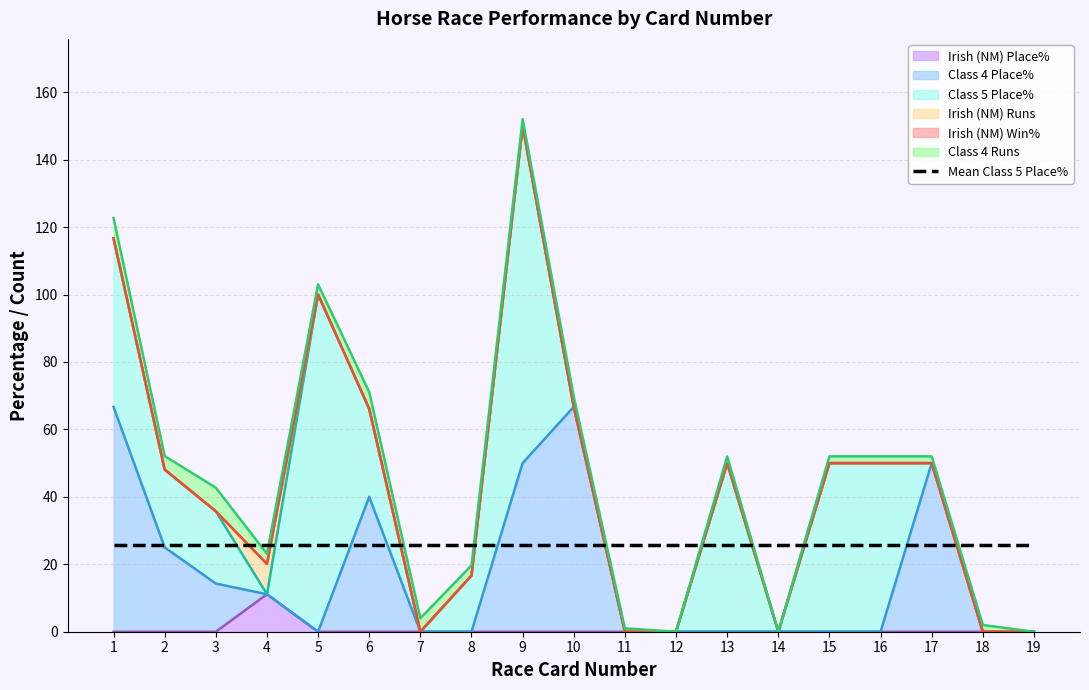

Between 13 and 10, which is larger?

13